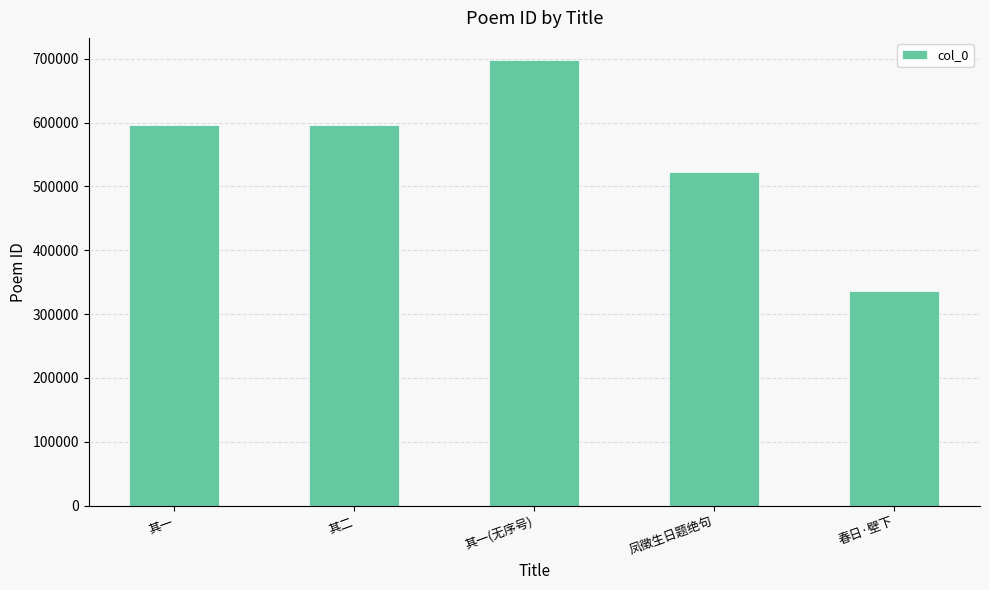

What is the label of the 4th bar from the left?

凤徵生日题绝句